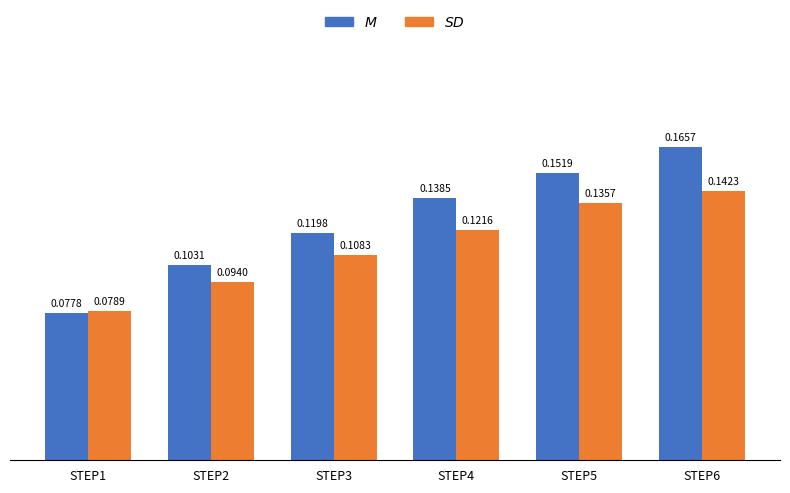

At which category is the sum across all series the highest?

STEP6